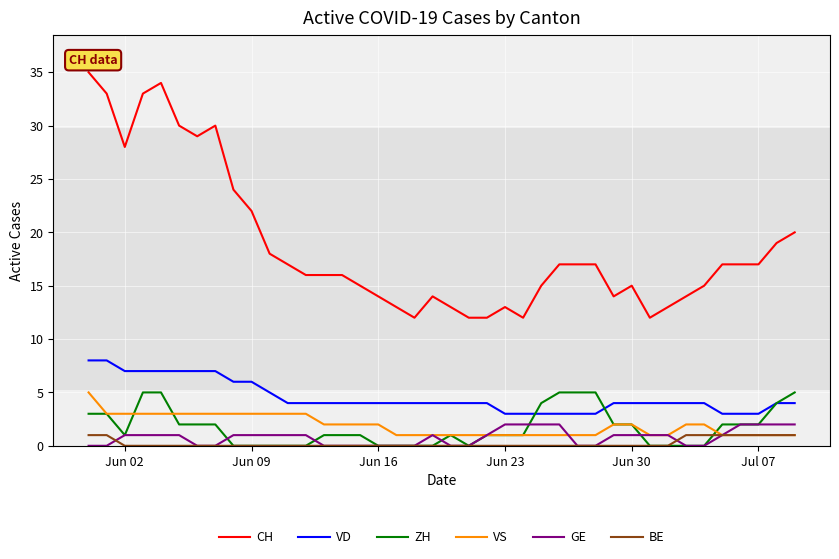

What is the greatest value displayed?

35